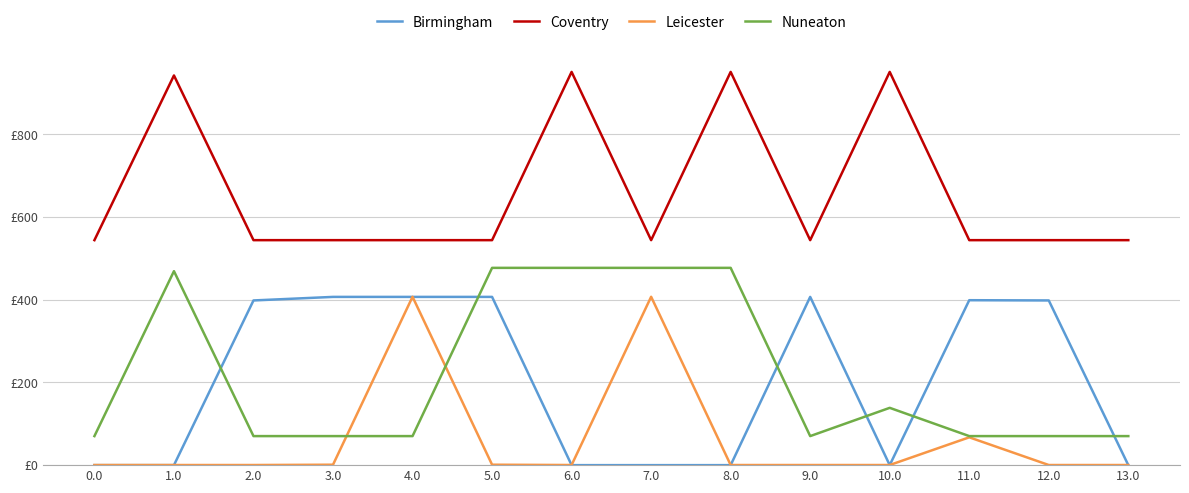

What is the difference between the maximum and minimum values in the Nuneaton series?

407.0